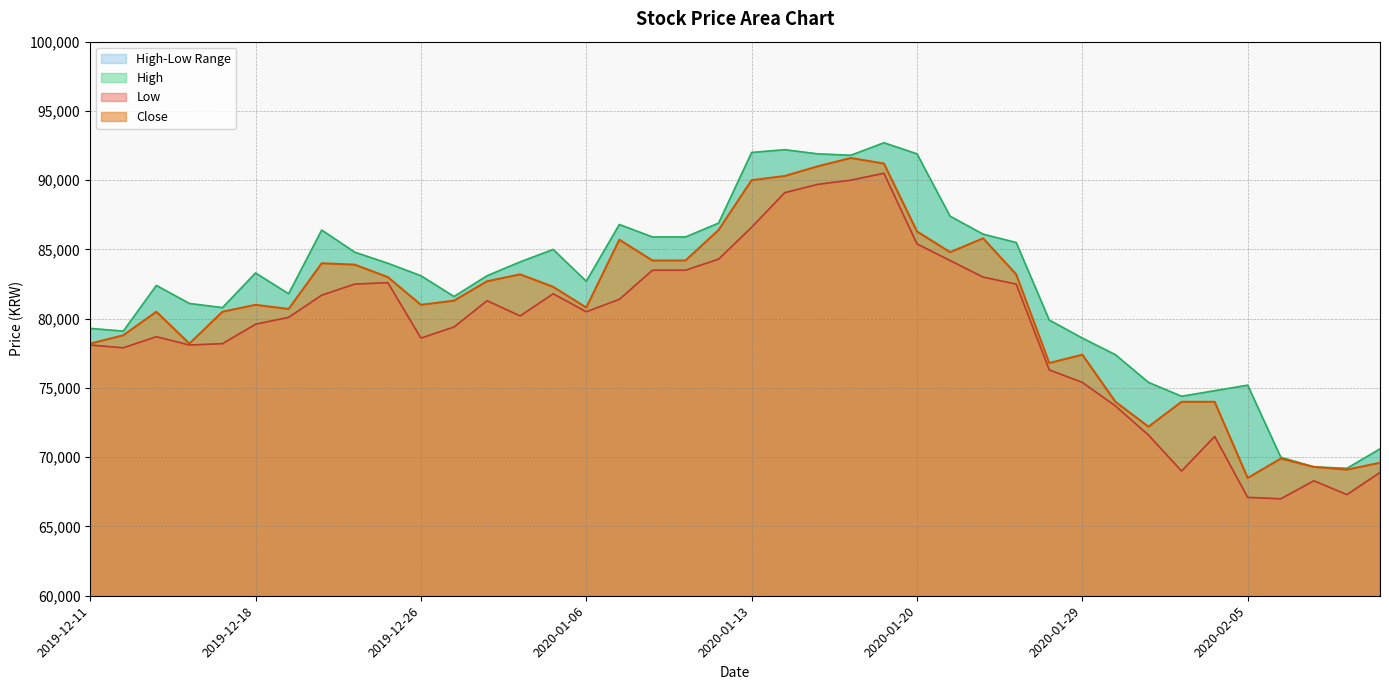

Reading left to right, list all the values displayed in this chart.

Close: 2019-12-11=78200	2019-12-12=78800	2019-12-13=80500	2019-12-16=78200	2019-12-17=80500	2019-12-18=81000	2019-12-19=80700	2019-12-20=84000	2019-12-23=83900	2019-12-24=83000	2019-12-26=81000	2019-12-27=81300	2019-12-30=82700	2020-01-02=83200	2020-01-03=82300	2020-01-06=80800	2020-01-07=85700	2020-01-08=84200	2020-01-09=84200	2020-01-10=86400	2020-01-13=90000	2020-01-14=90300	2020-01-15=91000	2020-01-16=91600	2020-01-17=91200	2020-01-20=86300	2020-01-21=84800	2020-01-22=85800	2020-01-23=83200	2020-01-28=76800	2020-01-29=77400	2020-01-30=74000	2020-01-31=72200	2020-02-03=74000	2020-02-04=74000	2020-02-05=68500	2020-02-06=69900	2020-02-07=69300	2020-02-10=69100	2020-02-11=69600
High: 2019-12-11=79300	2019-12-12=79100	2019-12-13=82400	2019-12-16=81100	2019-12-17=80800	2019-12-18=83300	2019-12-19=81800	2019-12-20=86400	2019-12-23=84800	2019-12-24=84000	2019-12-26=83100	2019-12-27=81600	2019-12-30=83100	2020-01-02=84100	2020-01-03=85000	2020-01-06=82700	2020-01-07=86800	2020-01-08=85900	2020-01-09=85900	2020-01-10=86900	2020-01-13=92000	2020-01-14=92200	2020-01-15=91900	2020-01-16=91800	2020-01-17=92700	2020-01-20=91900	2020-01-21=87400	2020-01-22=86100	2020-01-23=85500	2020-01-28=79900	2020-01-29=78600	2020-01-30=77400	2020-01-31=75400	2020-02-03=74400	2020-02-04=74800	2020-02-05=75200	2020-02-06=70000	2020-02-07=69300	2020-02-10=69200	2020-02-11=70600
Low: 2019-12-11=78100	2019-12-12=77900	2019-12-13=78700	2019-12-16=78100	2019-12-17=78200	2019-12-18=79600	2019-12-19=80100	2019-12-20=81700	2019-12-23=82500	2019-12-24=82600	2019-12-26=78600	2019-12-27=79400	2019-12-30=81300	2020-01-02=80200	2020-01-03=81800	2020-01-06=80500	2020-01-07=81400	2020-01-08=83500	2020-01-09=83500	2020-01-10=84300	2020-01-13=86600	2020-01-14=89100	2020-01-15=89700	2020-01-16=90000	2020-01-17=90500	2020-01-20=85400	2020-01-21=84200	2020-01-22=83000	2020-01-23=82500	2020-01-28=76300	2020-01-29=75400	2020-01-30=73700	2020-01-31=71600	2020-02-03=69000	2020-02-04=71500	2020-02-05=67100	2020-02-06=67000	2020-02-07=68300	2020-02-10=67300	2020-02-11=68900